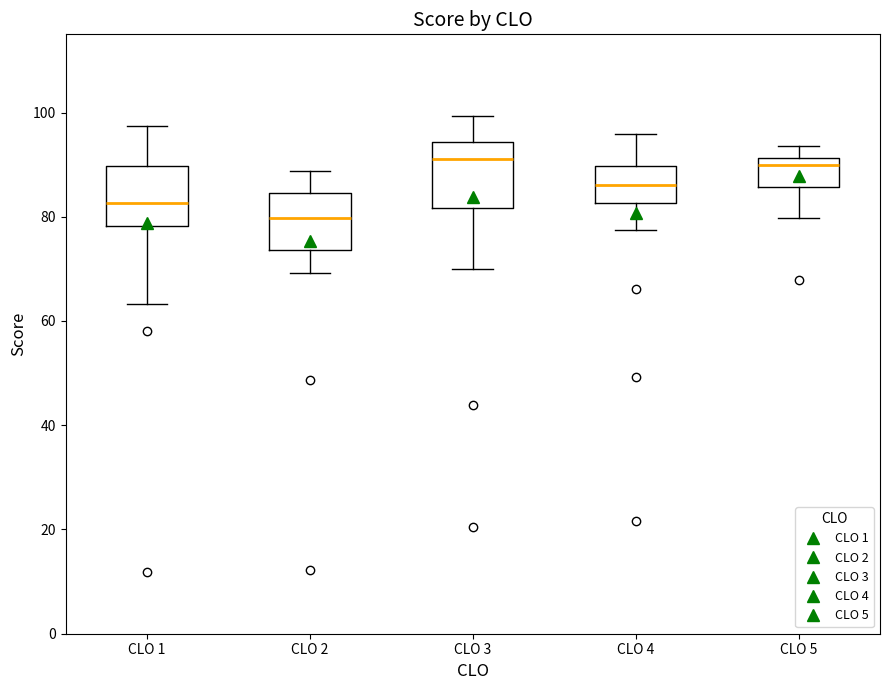

Reading left to right, read every box against the y-axis: the position of its median line, the range the box covers, and the ends of its whiskers. The values are not printed on the chart, so give them approximately, as read against the axis.

CLO 1: median 82, box 78 to 90, whiskers 64 to 98
CLO 2: median 80, box 74 to 84, whiskers 70 to 88
CLO 3: median 92, box 82 to 94, whiskers 70 to 100
CLO 4: median 86, box 82 to 90, whiskers 78 to 96
CLO 5: median 90, box 86 to 92, whiskers 80 to 94